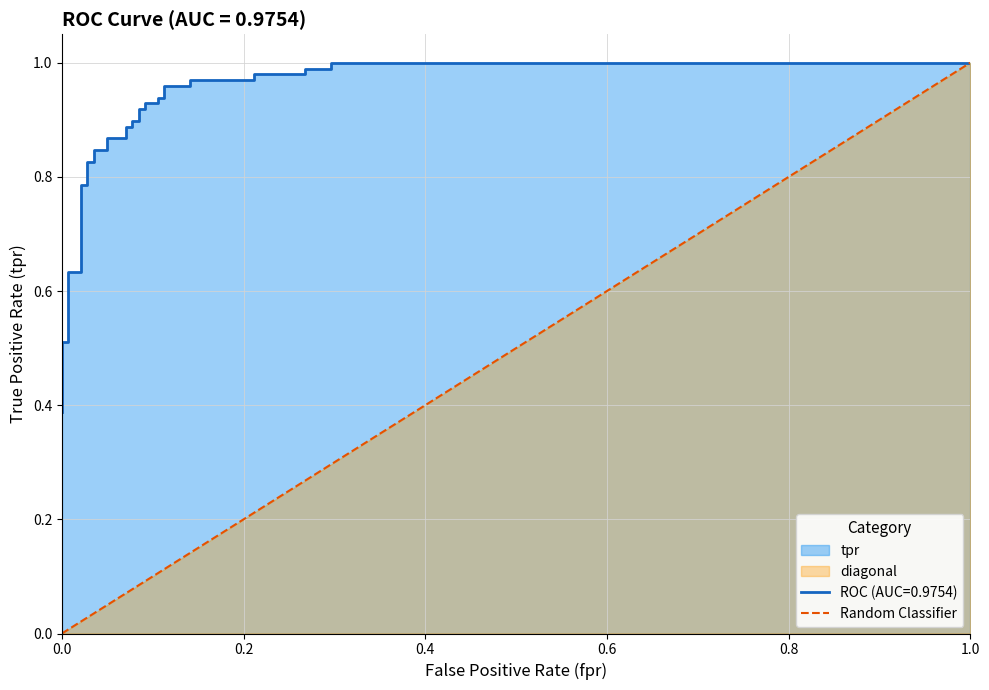

What is the difference between the values at 0.0 and 1.0?

1